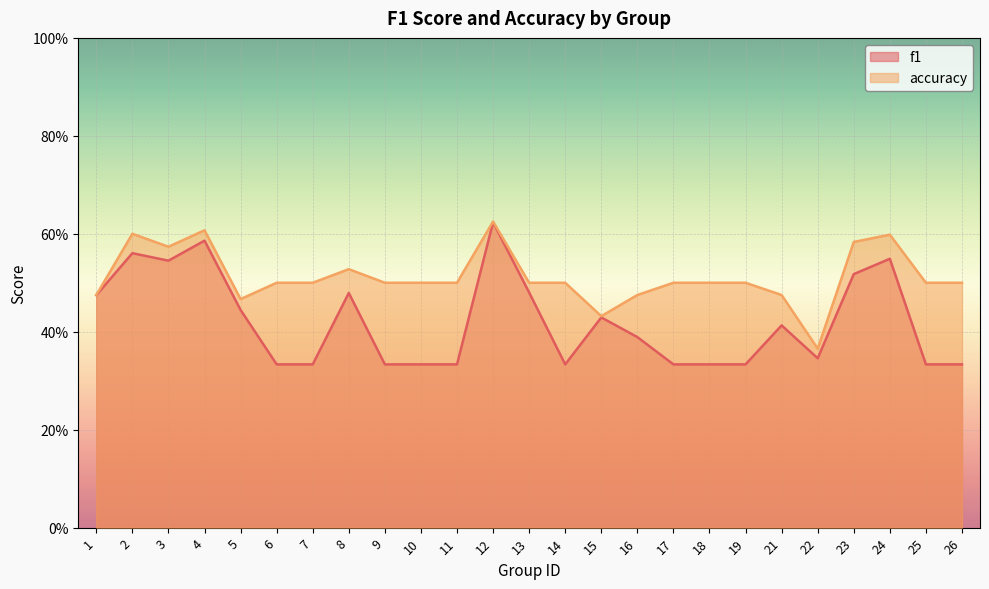

Which series has the largest total across all categories?

accuracy